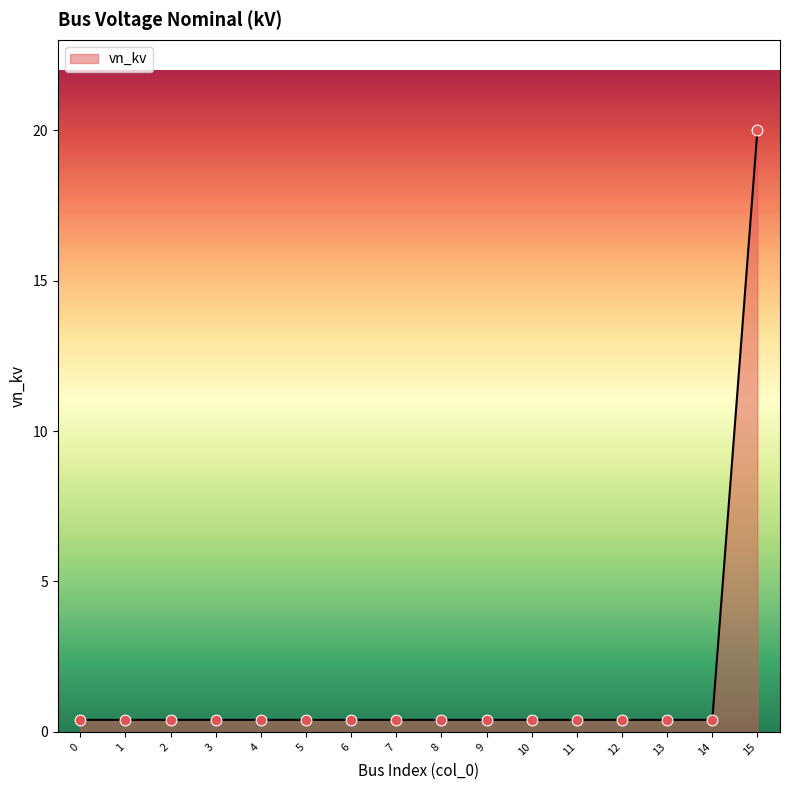

True or false: the data shows 0.4 at 10.

True